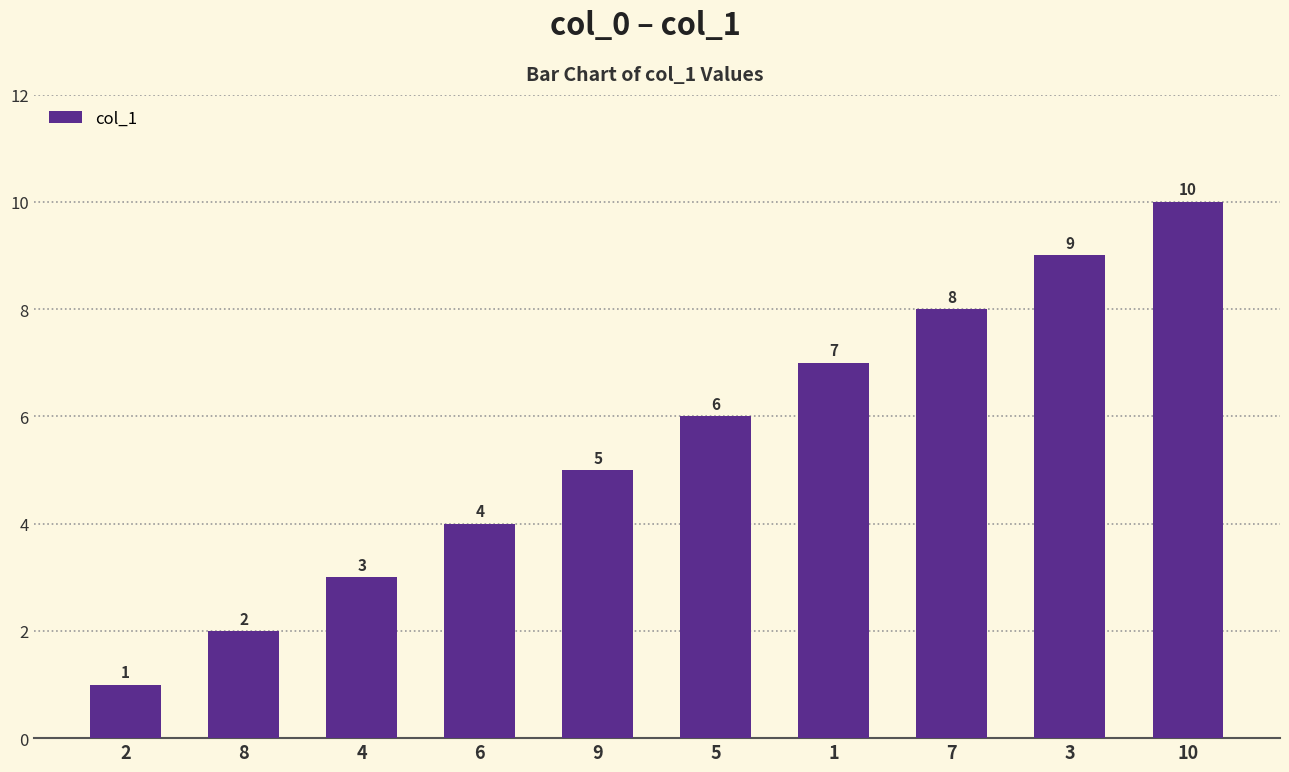

What is the change in value from 5 to 7?

+2